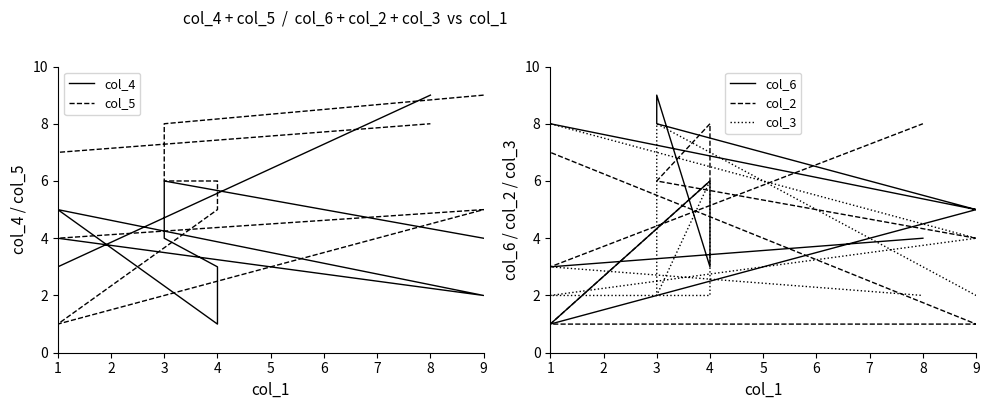

What is the average value of the col_4 series?

4